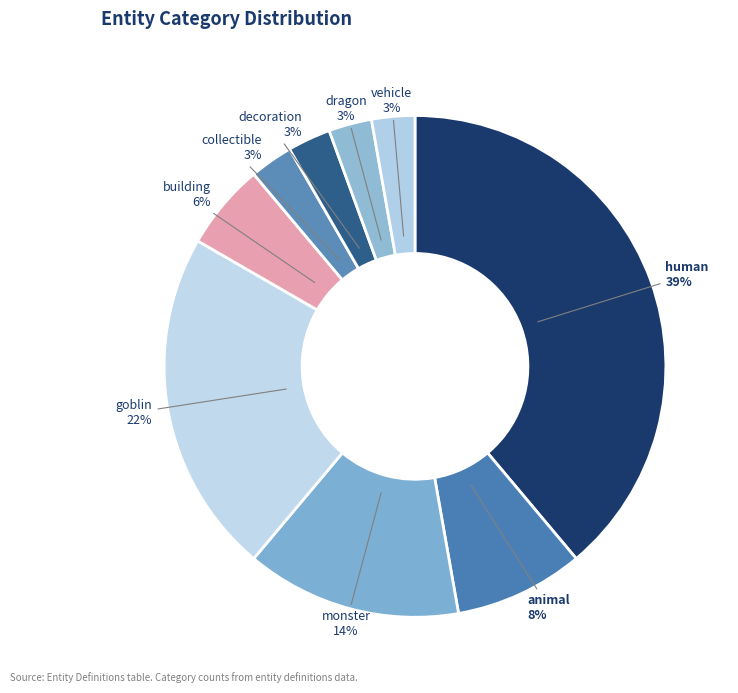

Which category has the biggest portion of the pie?

human